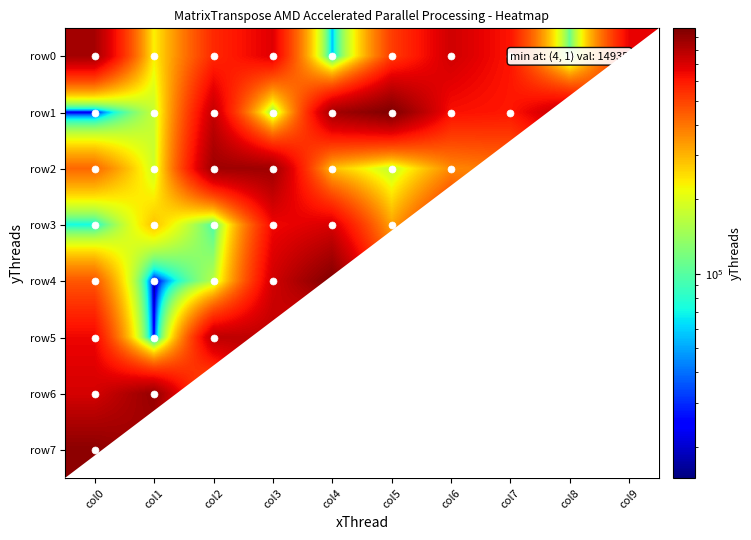

Reading left to right, transcribe all the data shown in this chart.

row0: col0=846241	col1=229075	col2=558587	col3=685757	col4=54135	col5=509157	col6=727807	col7=609341	col8=109061	col9=664402
row1: col0=19820	col1=175637	col2=756352	col3=130581	col4=848519	col5=971647	col6=621762	col7=604216	col8=784350	col9=298732
row2: col0=420945	col1=181623	col2=866470	col3=866773	col4=285372	col5=169300	col6=365062	col7=399970	col8=513859	col9=361560
row3: col0=70609	col1=280737	col2=92630	col3=644744	col4=703917	col5=324275	col6=592066	col7=107838	col8=520611	col9=282718
row4: col0=455010	col1=14935	col2=161520	col3=722643	col4=967469	col5=457654	col6=867313	col7=492620	col8=978046	col9=481322
row5: col0=651882	col1=22534	col2=778058	col3=773371	col4=531894	col5=750075	col6=105933	col7=73011	col8=809204	col9=393668
row6: col0=712592	col1=897072	col2=359968	col3=885724	col4=578751	col5=675397	col6=342909	col7=941323	col8=633946	col9=143915
row7: col0=930940	col1=825847	col2=168730	col3=871802	col4=944446	col5=183510	col6=901029	col7=370942	col8=717826	col9=608569